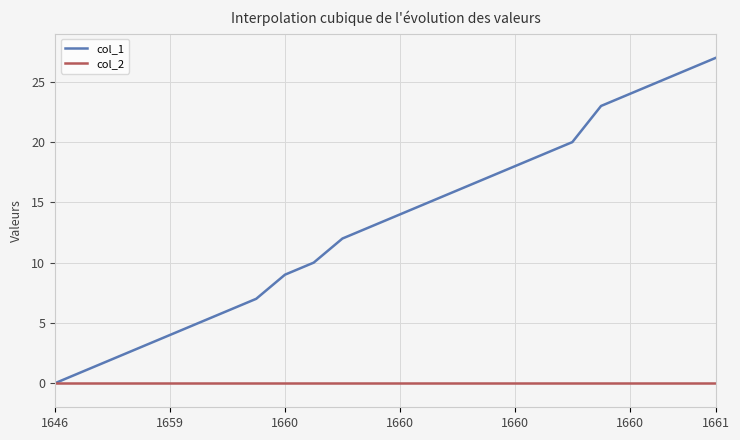

What is the greatest value displayed?

27